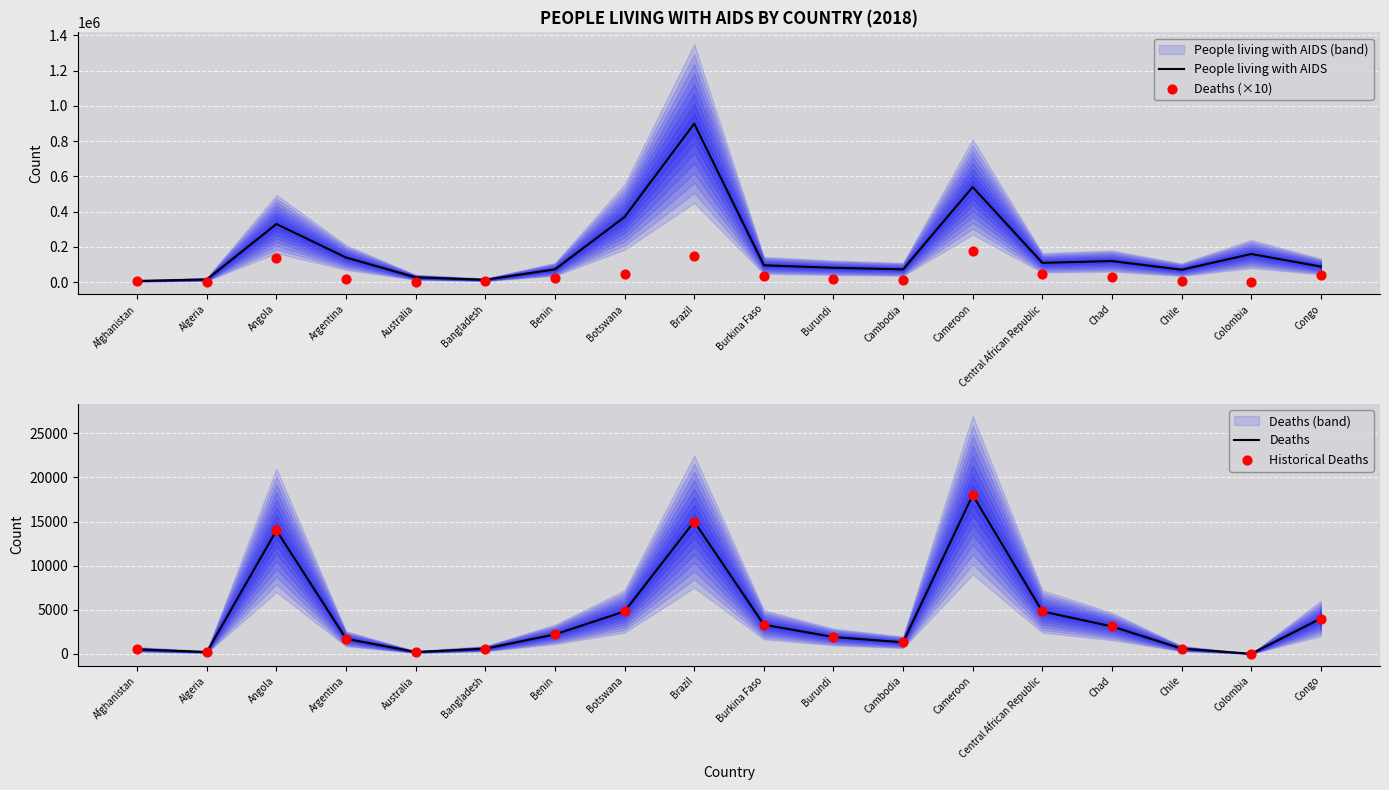

At how many categories does at least one series exceed 433153?

2